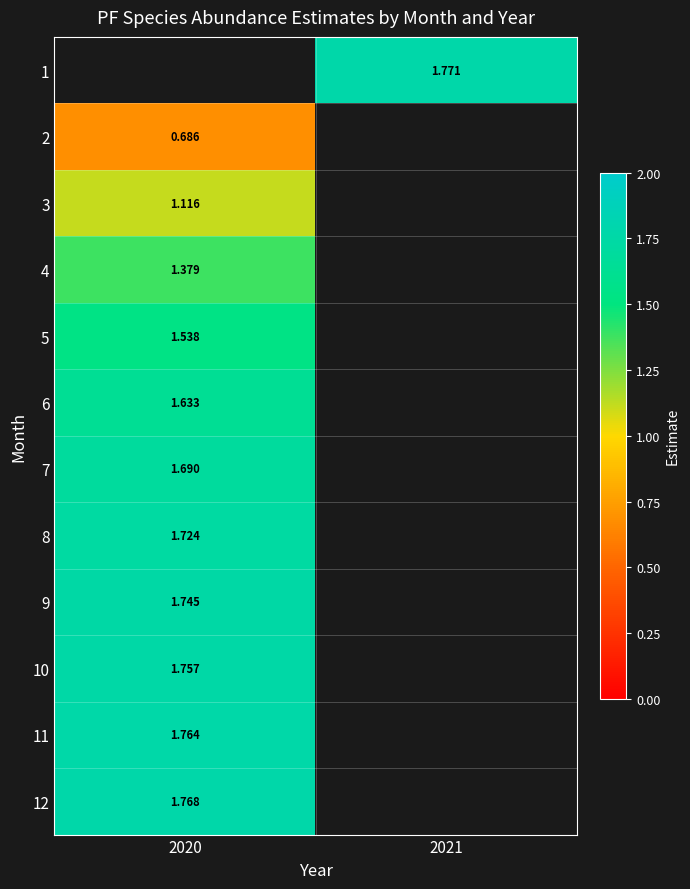

Between 2021 and 2020, which is larger?

2020